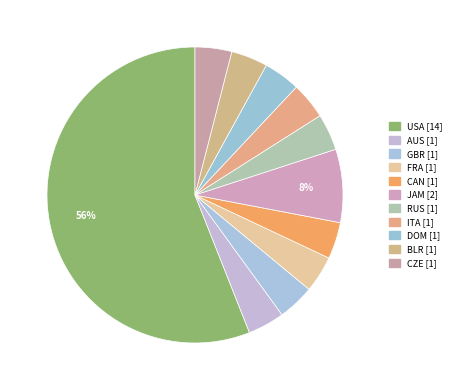

To the nearest percent, what portion does USA represent?

56%